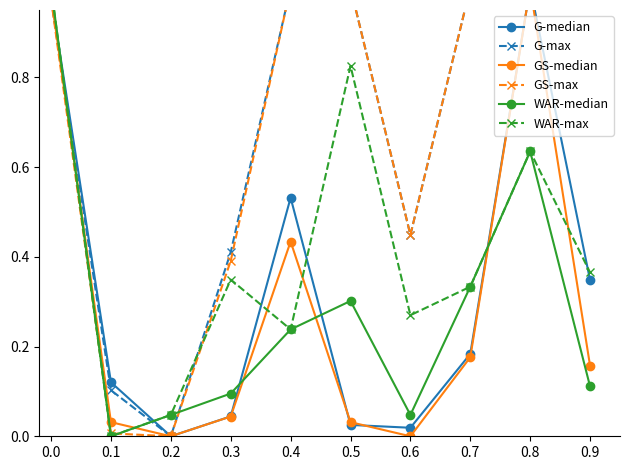

At which category does WAR-median reach its first local peak?

0.5